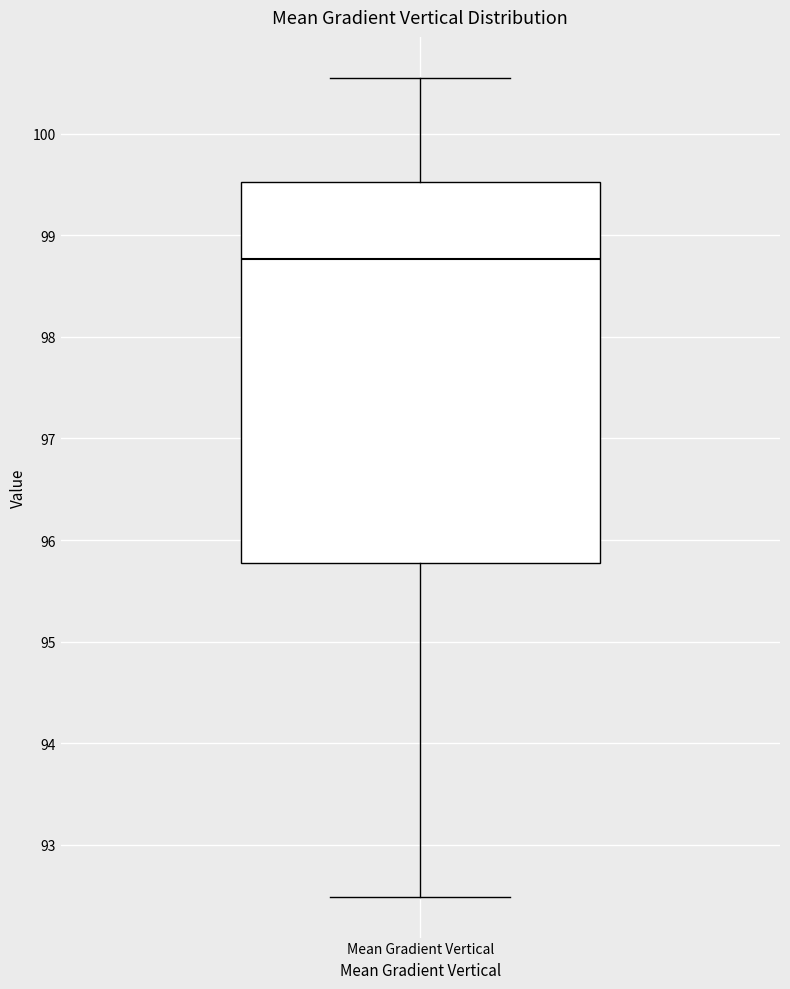

Read this box plot against the y-axis: the position of the median line, the range covered by the box, and the ends of both whiskers. The values are not printed on the chart, so give them approximately, as read against the axis.

median 98.8, box 95.8 to 99.5, whiskers 92.5 to 100.5